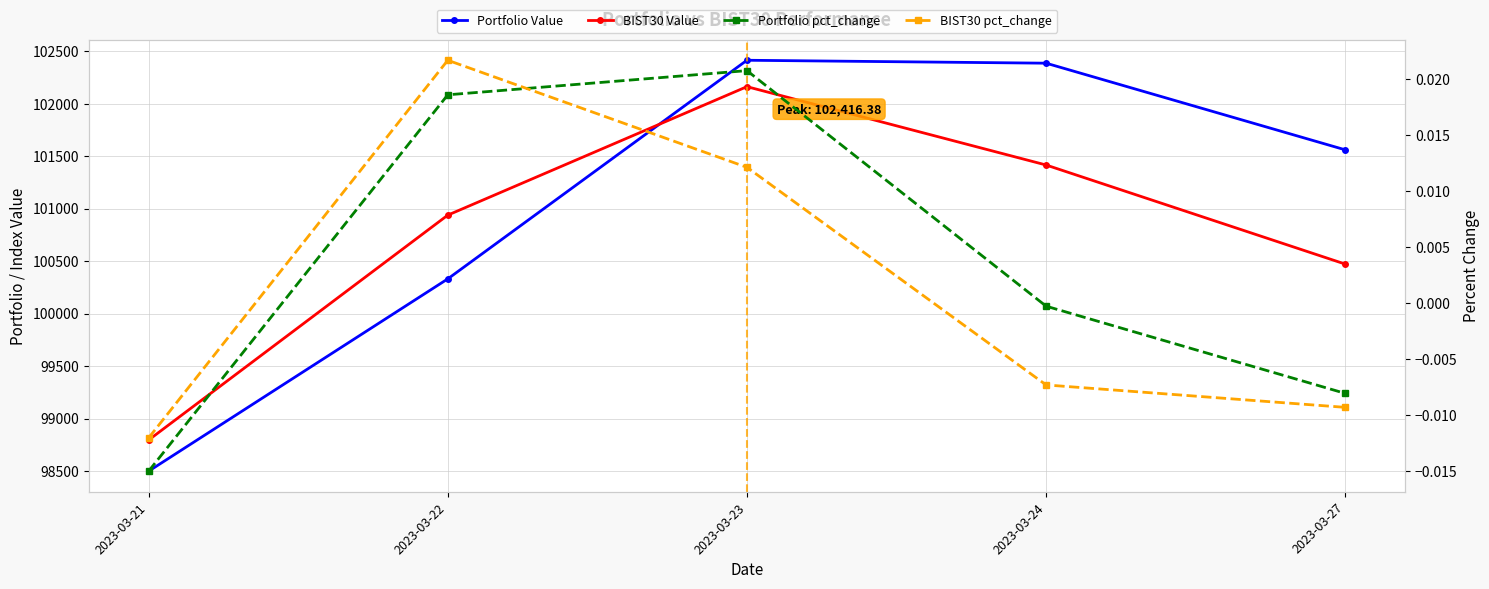

What are all the series names shown in the legend?

Portfolio Value, BIST30 Value, Portfolio pct_change, BIST30 pct_change